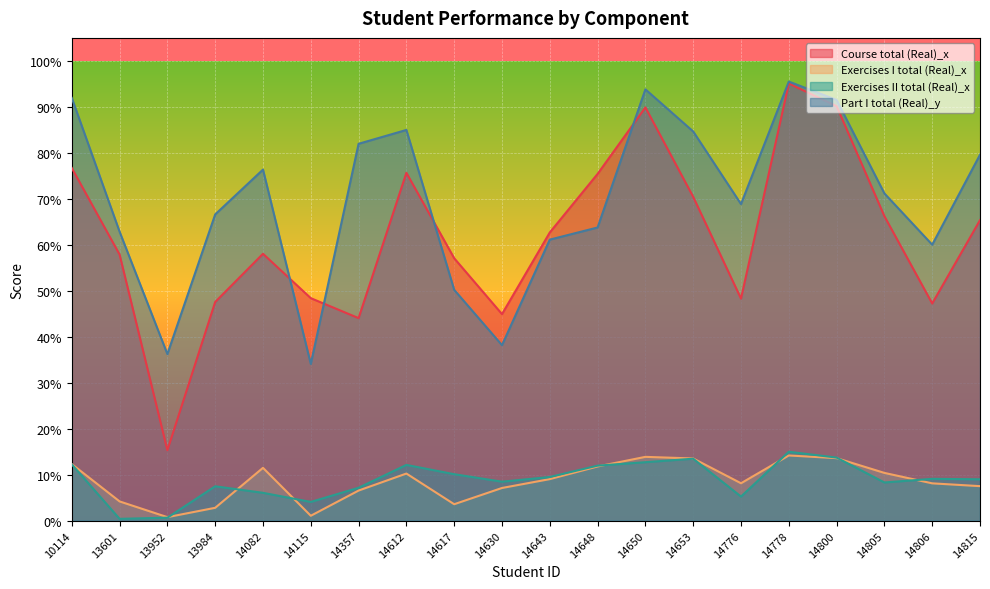

What is the difference between the highest and lowest values at 14653?

71.2